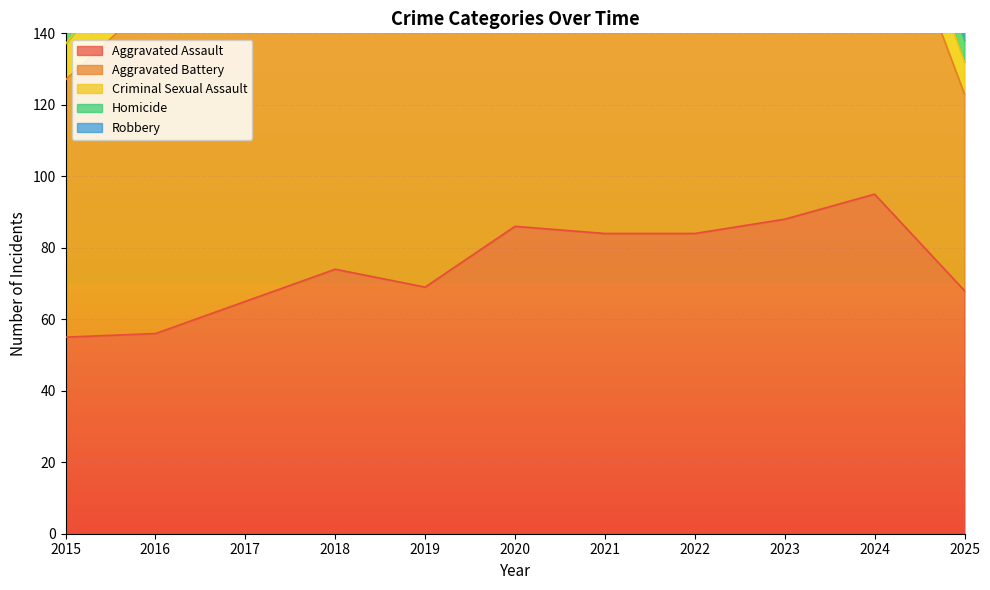

Which series changed the most between 2018 and 2019?

Robbery